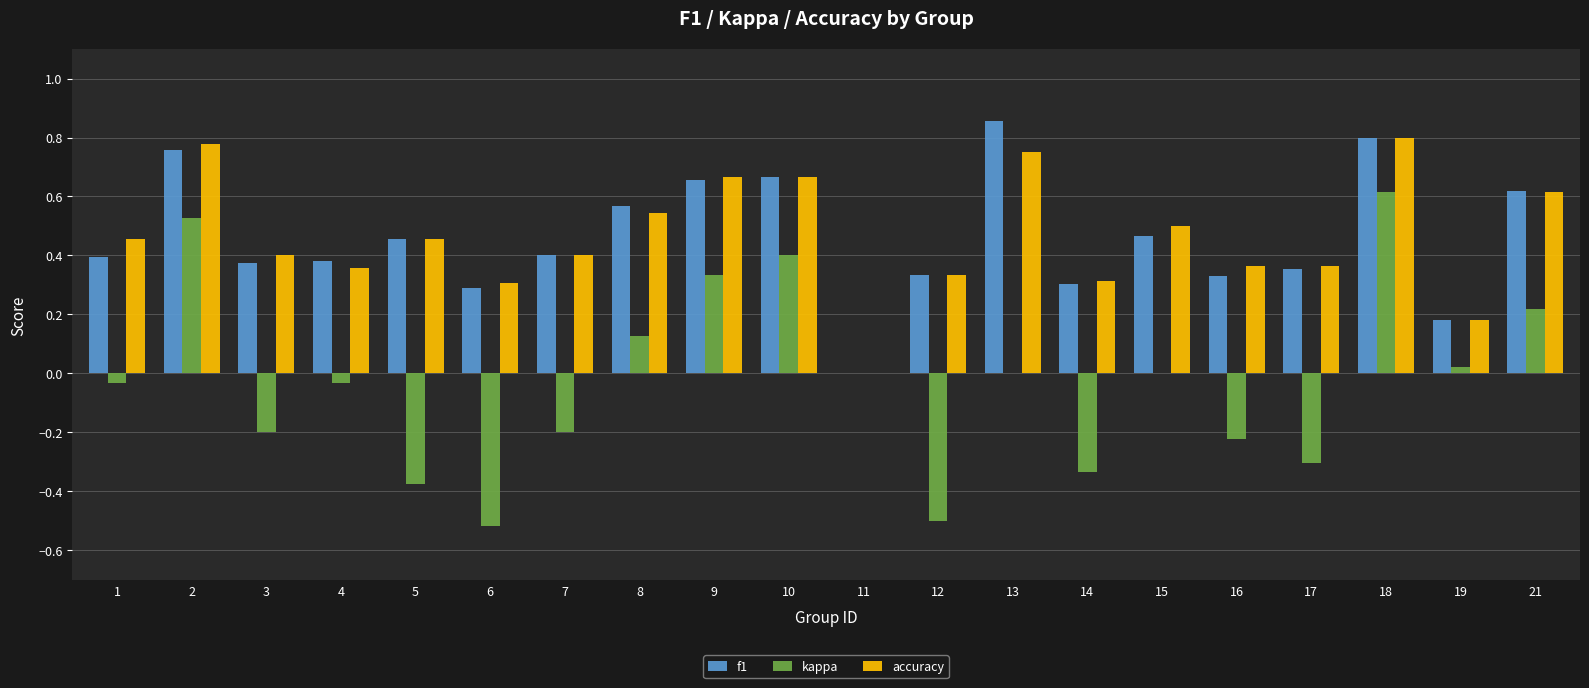

The f1 series shows -0.5 at 11. True or false?

False